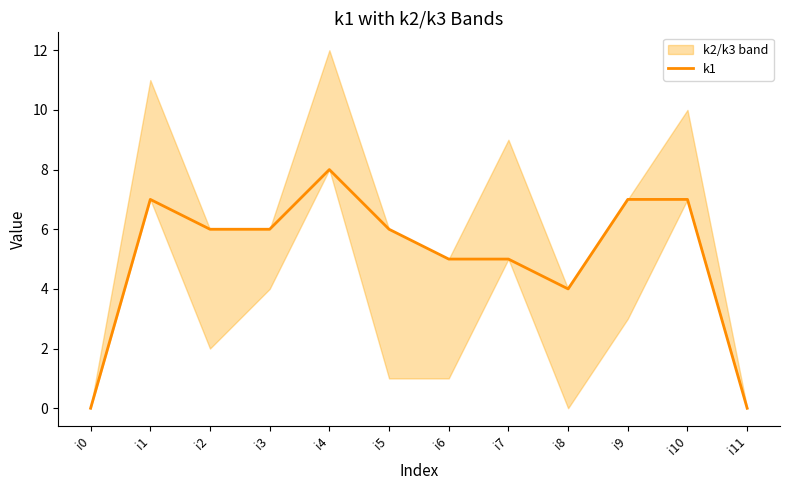

At which category does the chart reach its minimum across all series?

i0